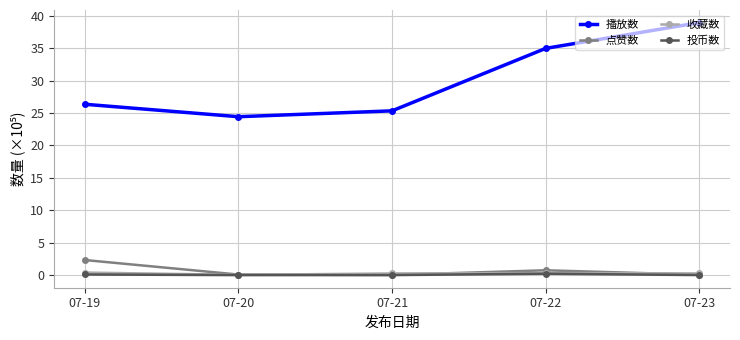

Rank the categories by 播放数 value from lowest to highest.

07-20, 07-21, 07-19, 07-22, 07-23